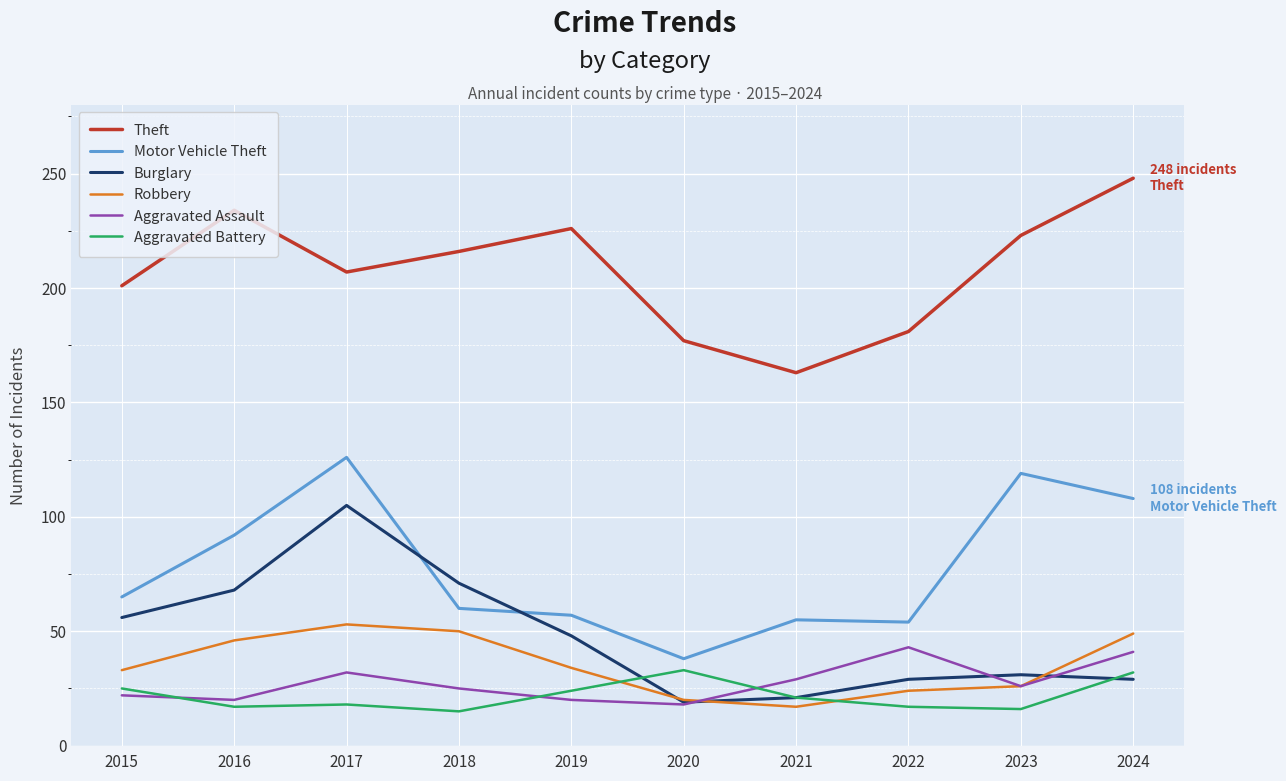

What is the difference between the maximum and minimum values in the Robbery series?

36